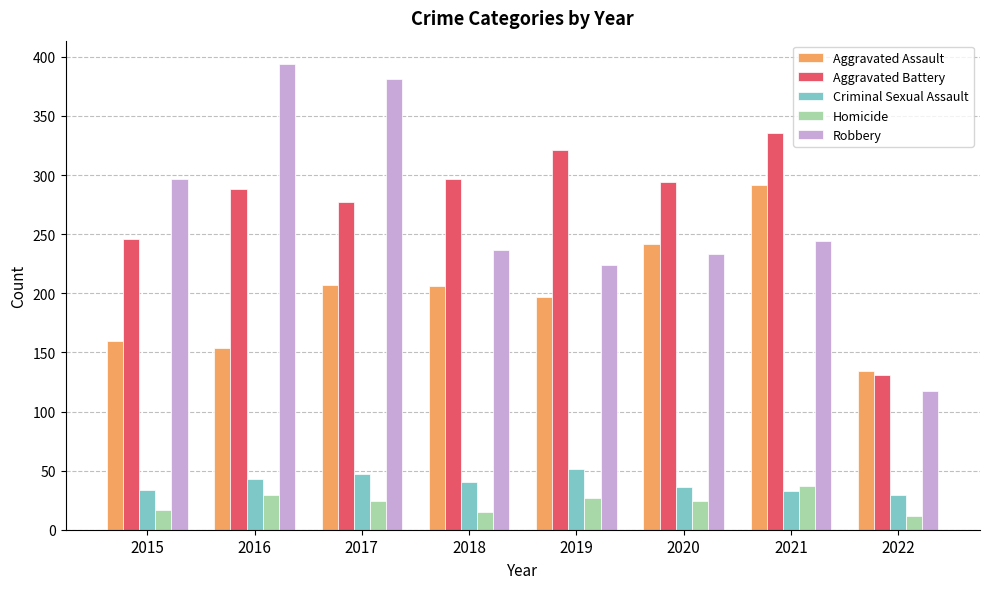

What is the greatest value displayed?

394